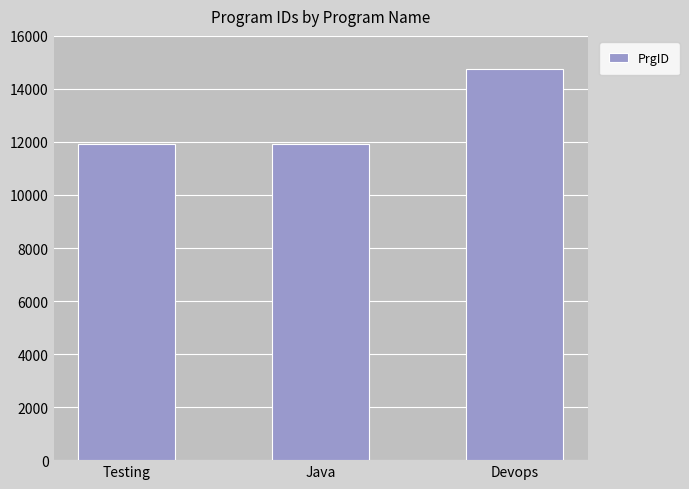

What is the difference between the maximum and minimum values?

2846